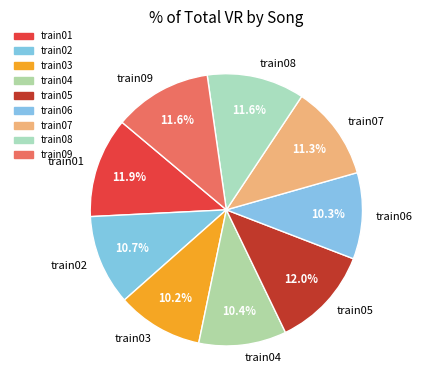

Count the number of slices in the pie.

9